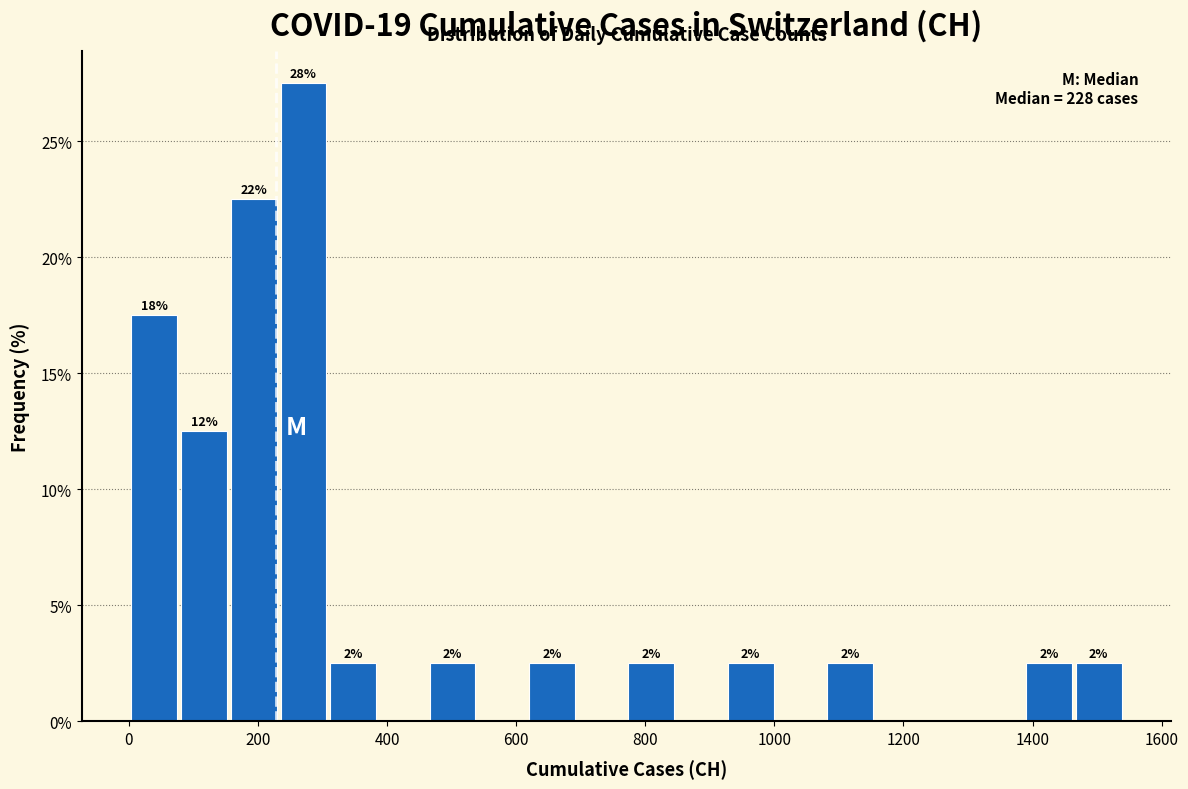

Read against the x-axis, roughly where is the centre of the tallest bar?

280